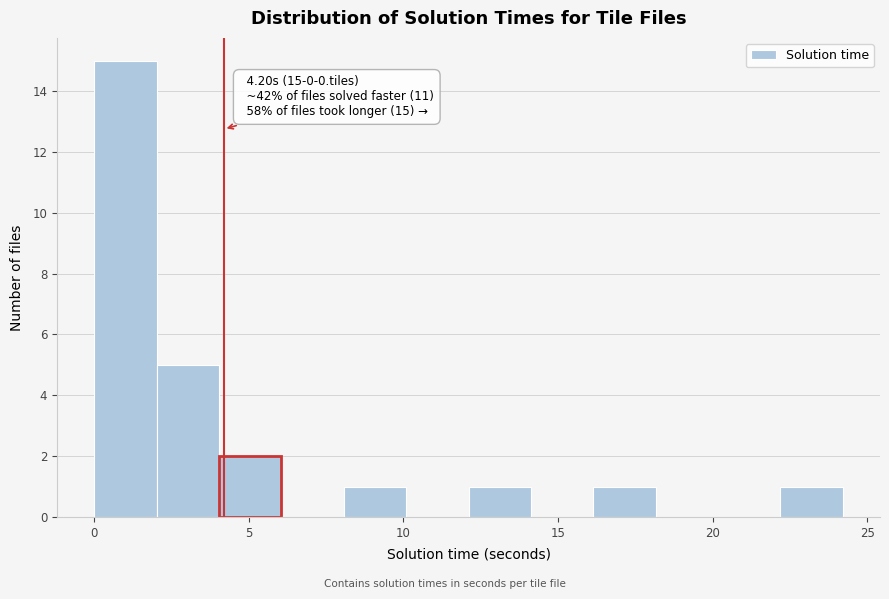

Over which range of the x-axis is the bar tallest?

0 to 2